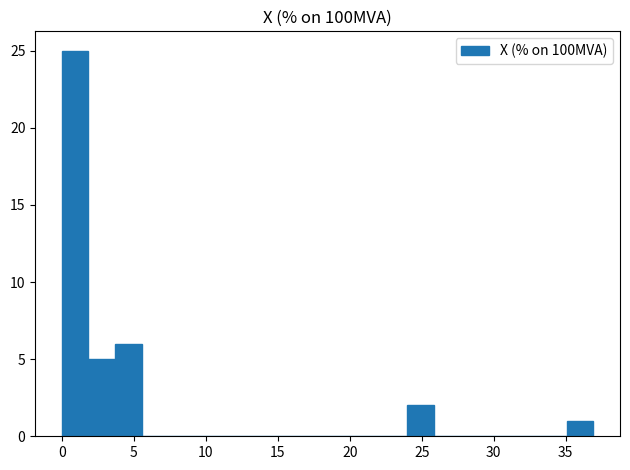

Read against the x-axis, roughly where is the centre of the tallest bar?

1.0